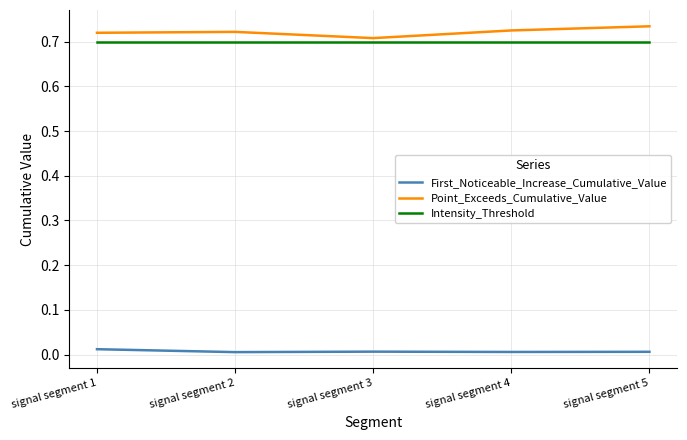

List the series in order of their peak value, highest first.

Point_Exceeds_Cumulative_Value, Intensity_Threshold, First_Noticeable_Increase_Cumulative_Value